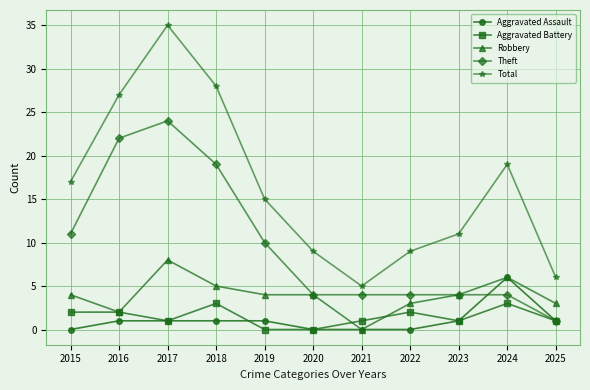

At how many categories does at least one series exceed 7?

9